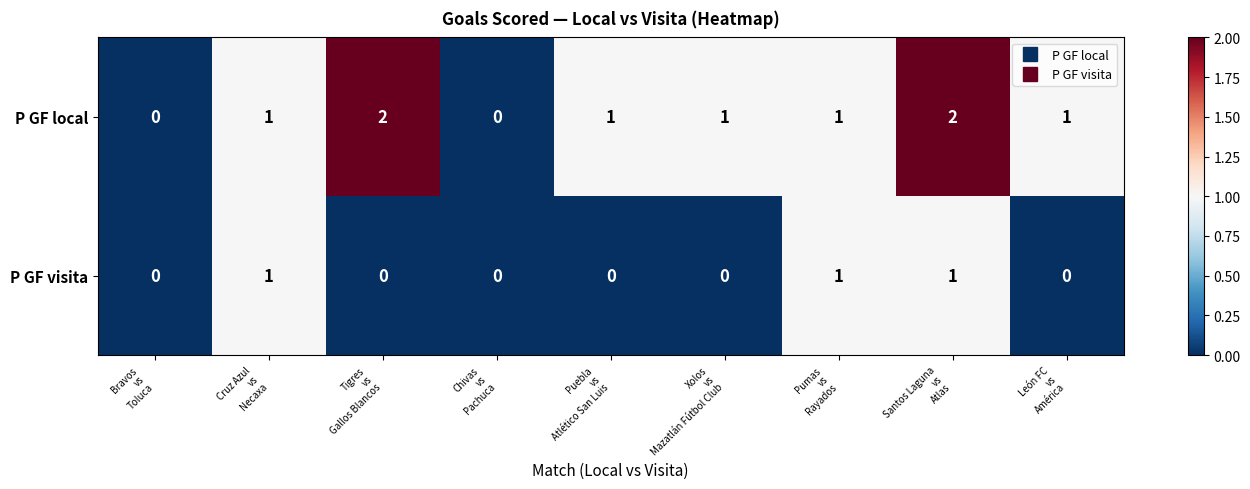

What is the maximum value shown in the chart?

2